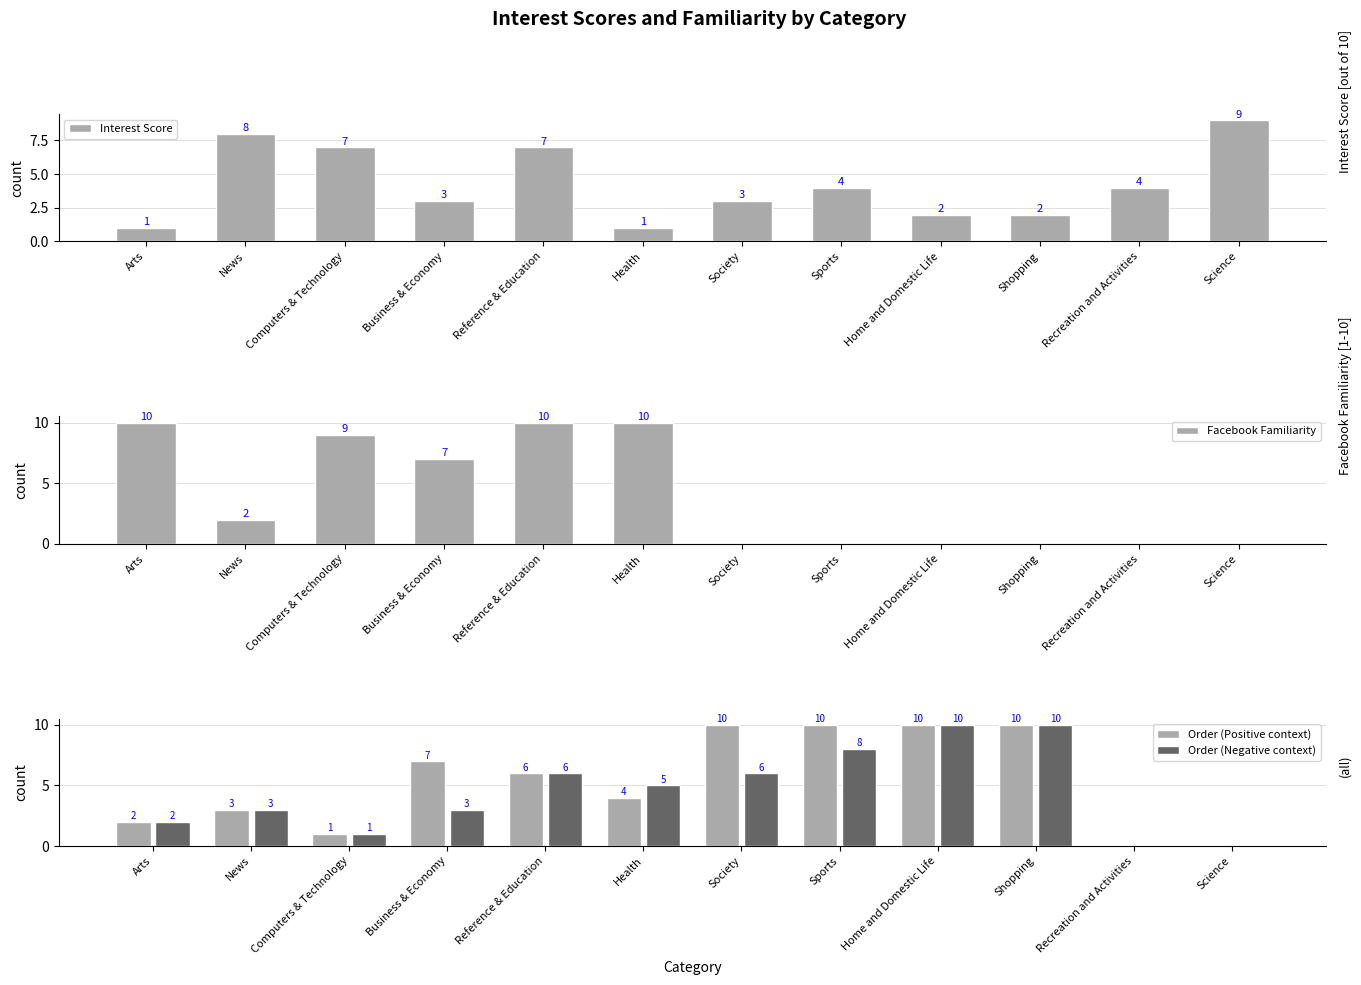

What is the total value across all series at Home and Domestic Life?

22